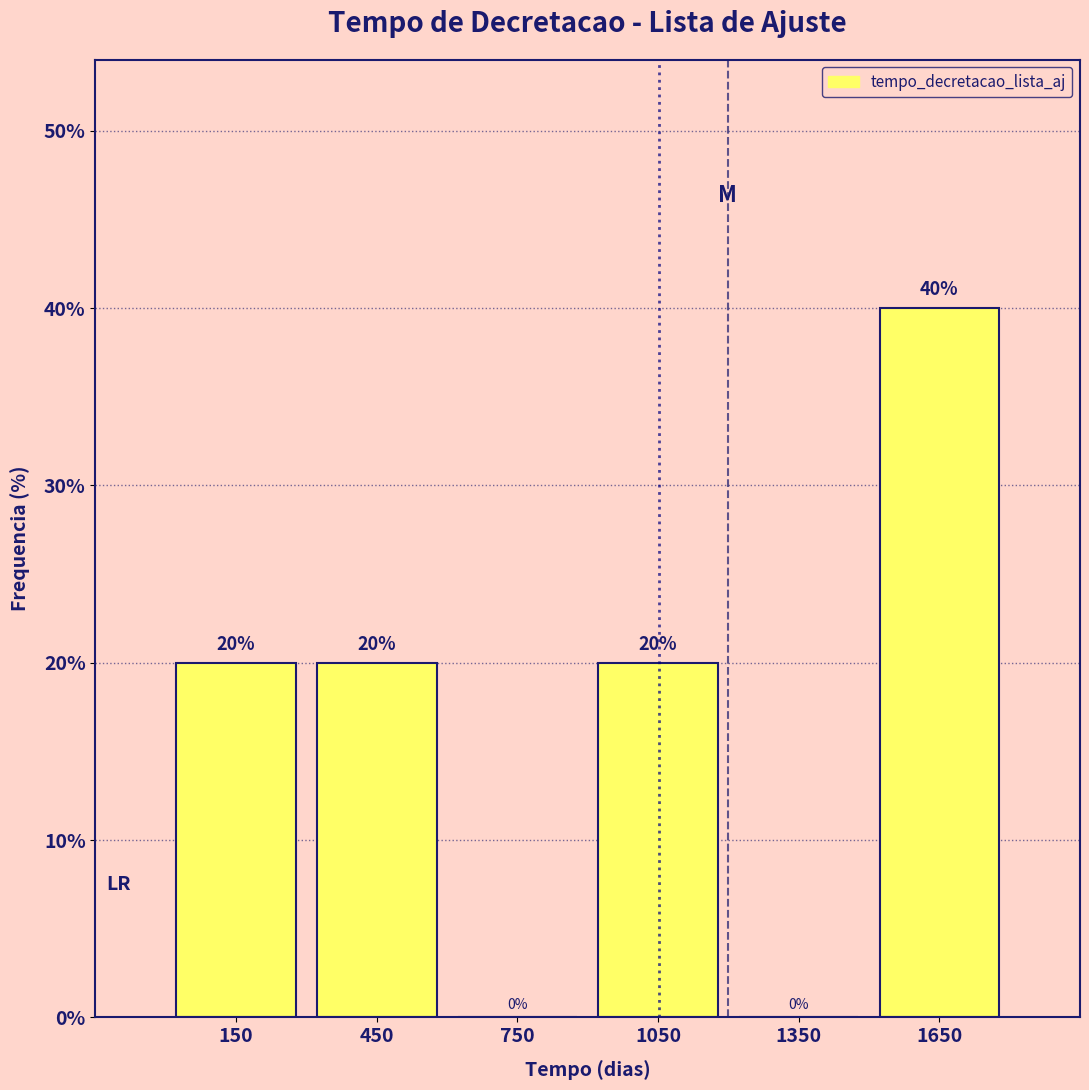

Which range on the x-axis has the tallest bar?

1500 to 1800